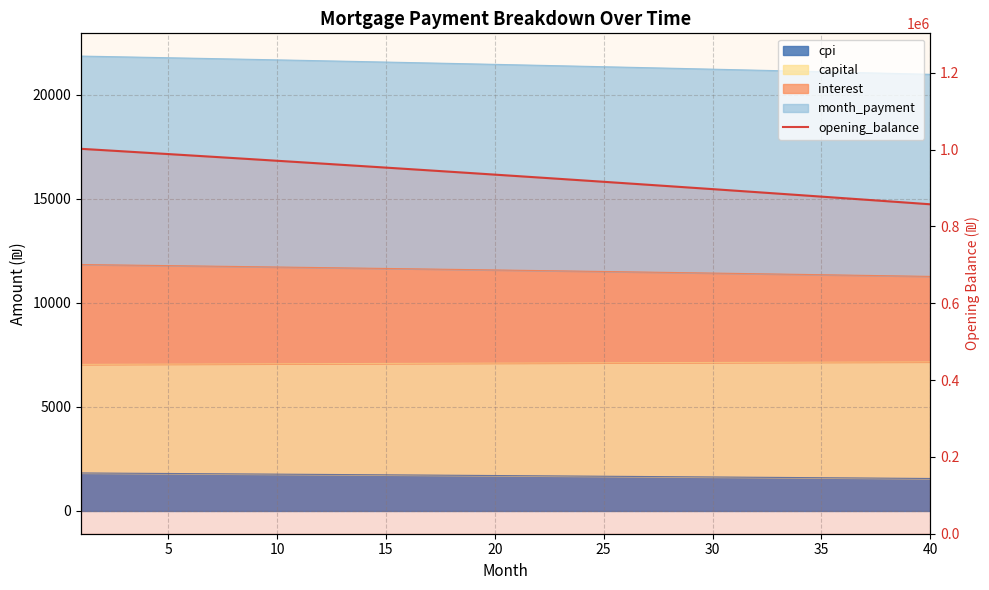

What is the average value?

931702.7